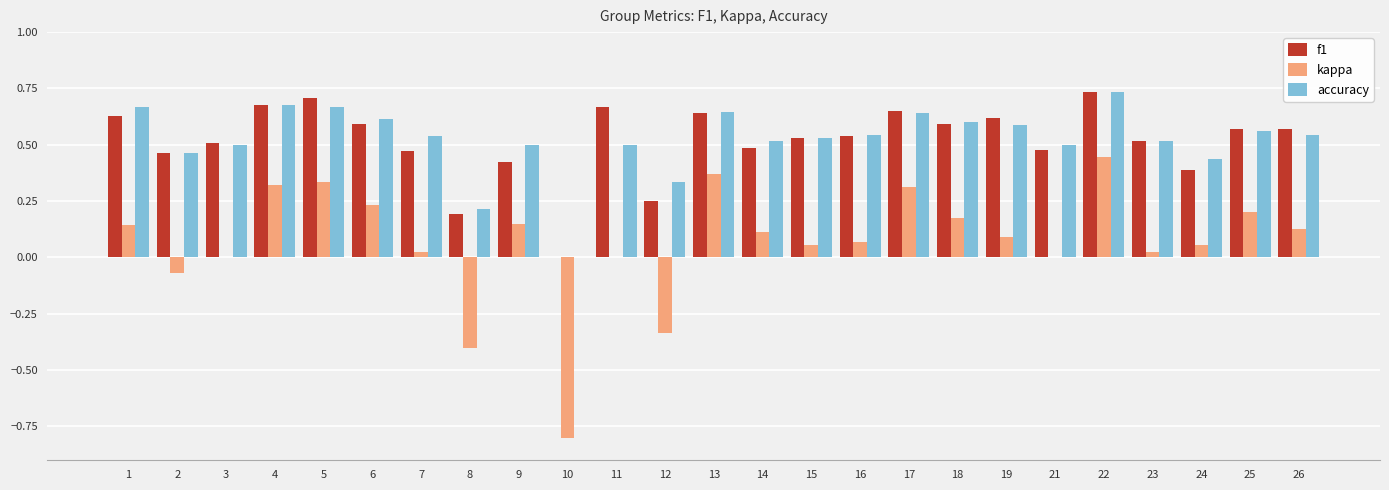

True or false: accuracy has a value of 0.8 at 3.

False